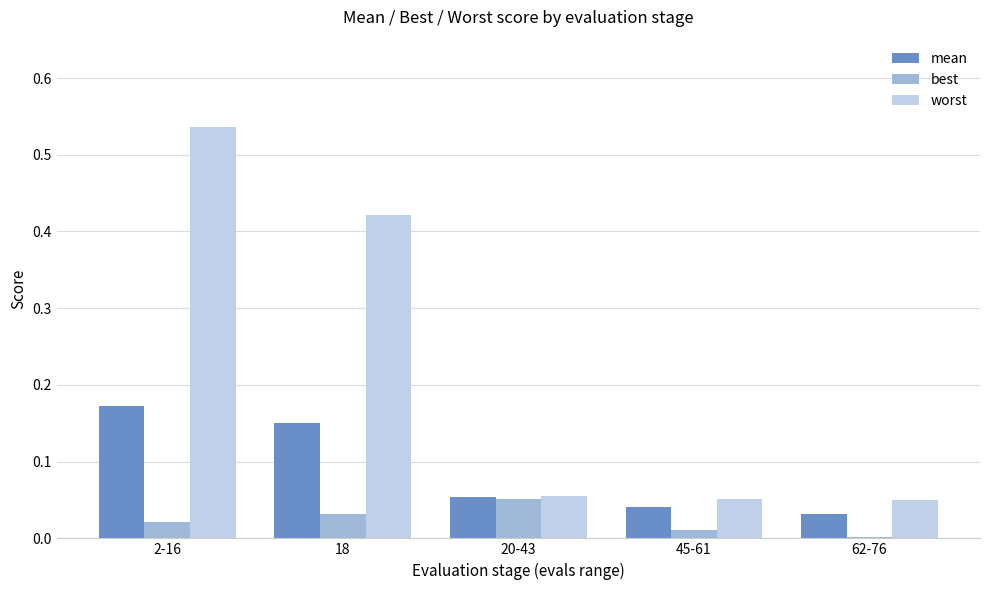

How many groups of bars are there?

5